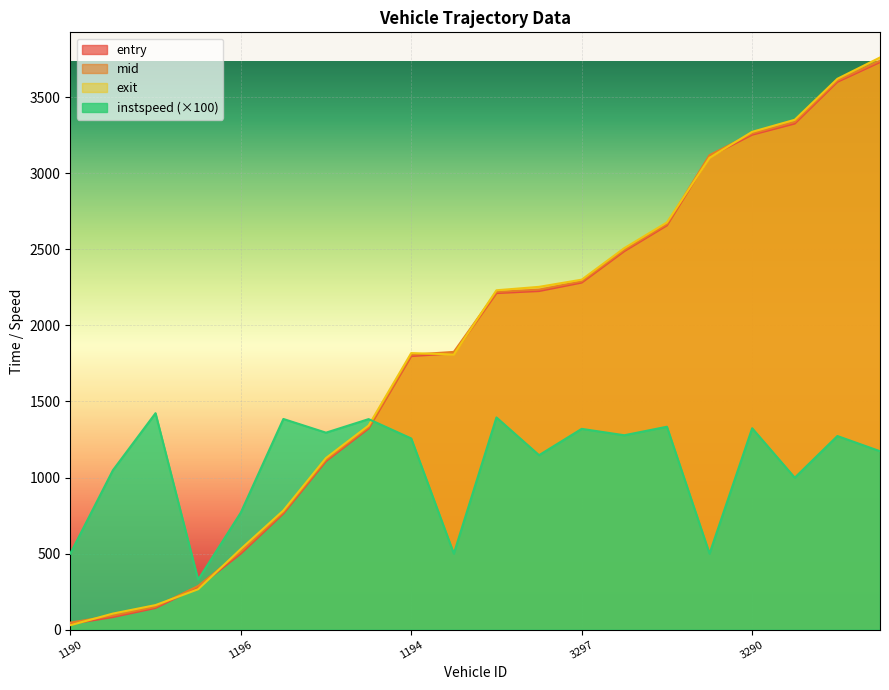

What is the value of the mid point at the 14th from the left?

2496.2